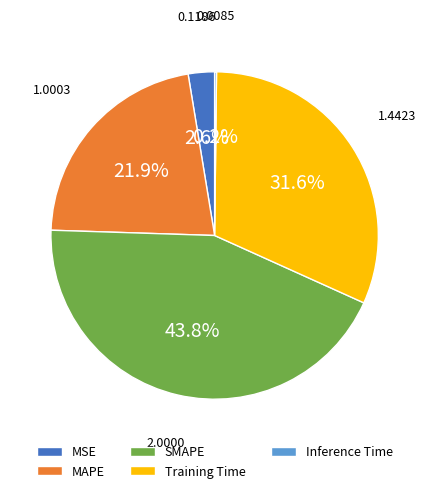

Does SMAPE account for over 50% of the chart?

No